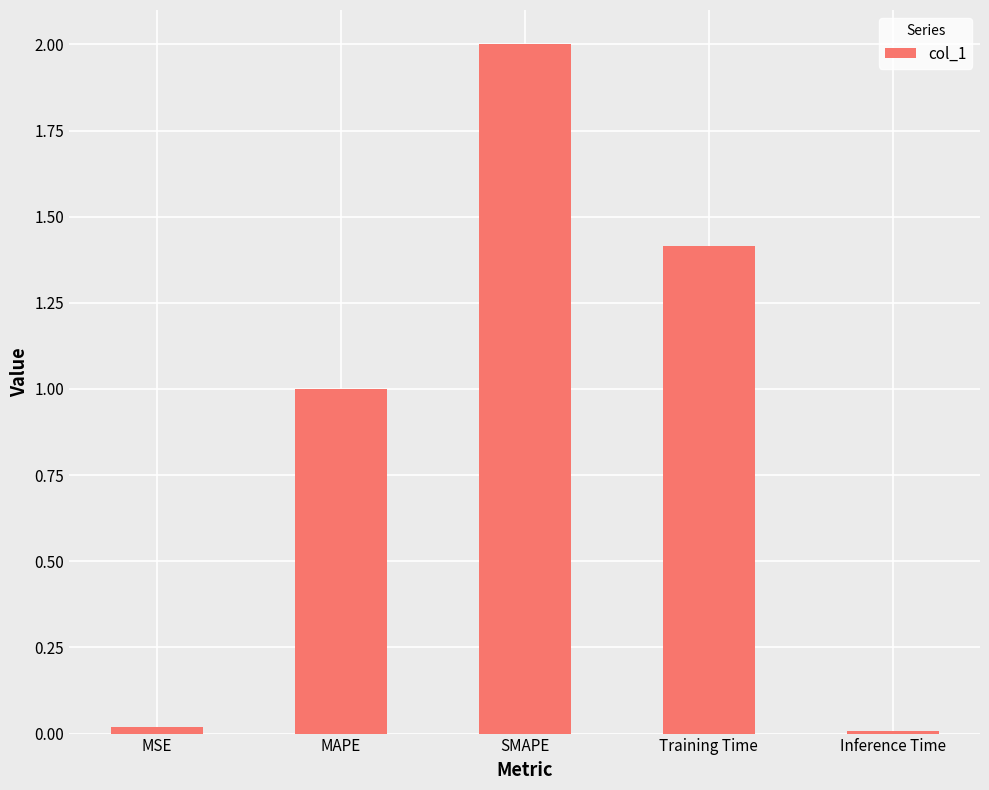

What position from the right is Training Time?

2